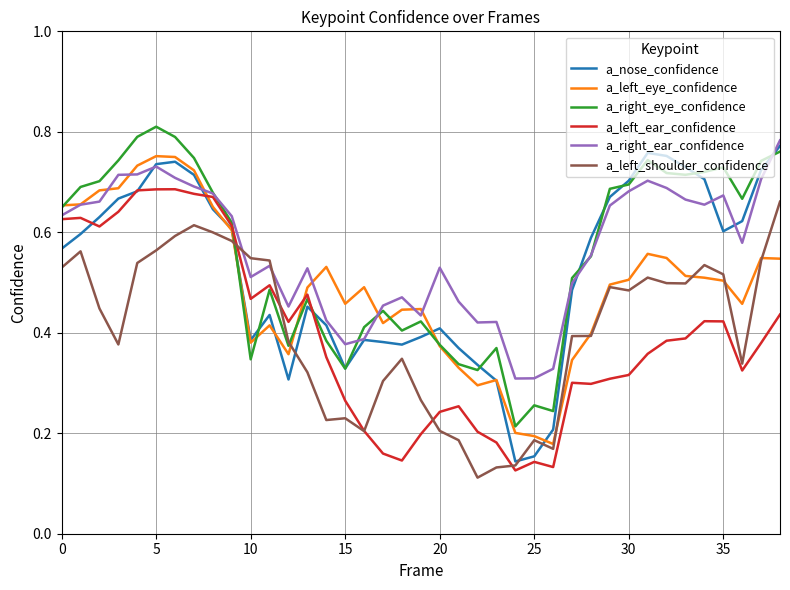

What are all the series names shown in the legend?

a_nose_confidence, a_left_eye_confidence, a_right_eye_confidence, a_left_ear_confidence, a_right_ear_confidence, a_left_shoulder_confidence